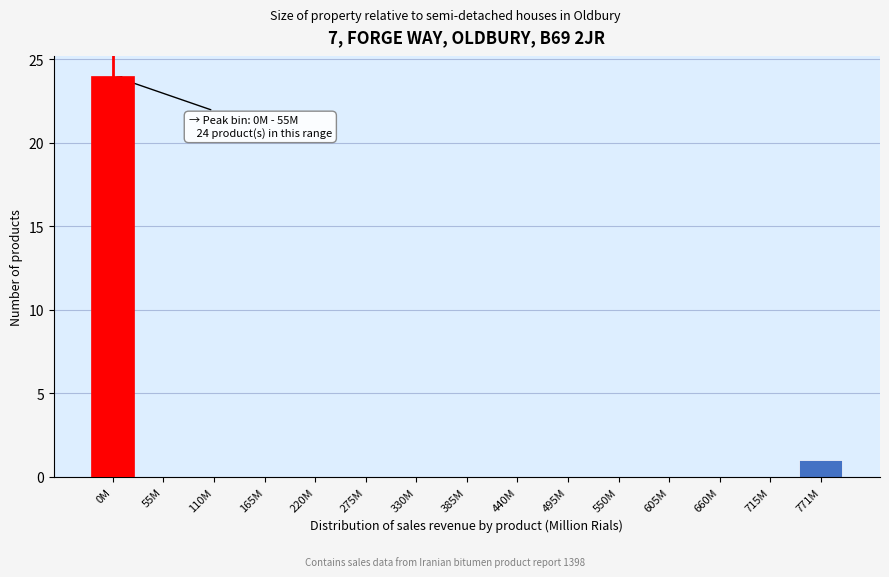

Reading left to right, what are all the values shown in this chart?

0M=24	55M=0	110M=0	165M=0	220M=0	275M=0	330M=0	385M=0	440M=0	495M=0	550M=0	605M=0	660M=0	715M=0	771M=1